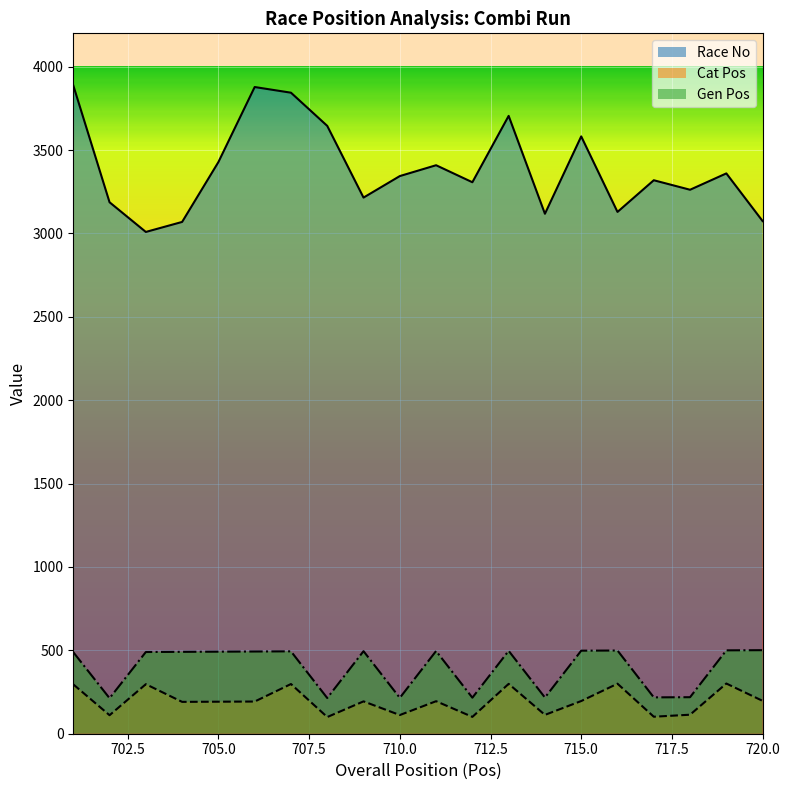

How many lines are shown in the chart?

3